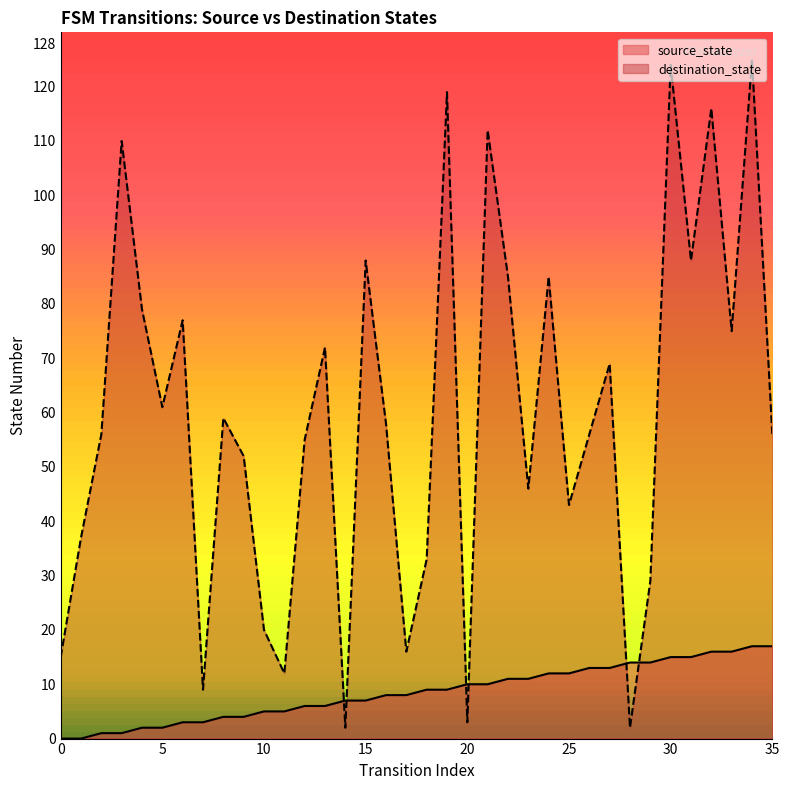

What are all the series names shown in the legend?

source_state, destination_state